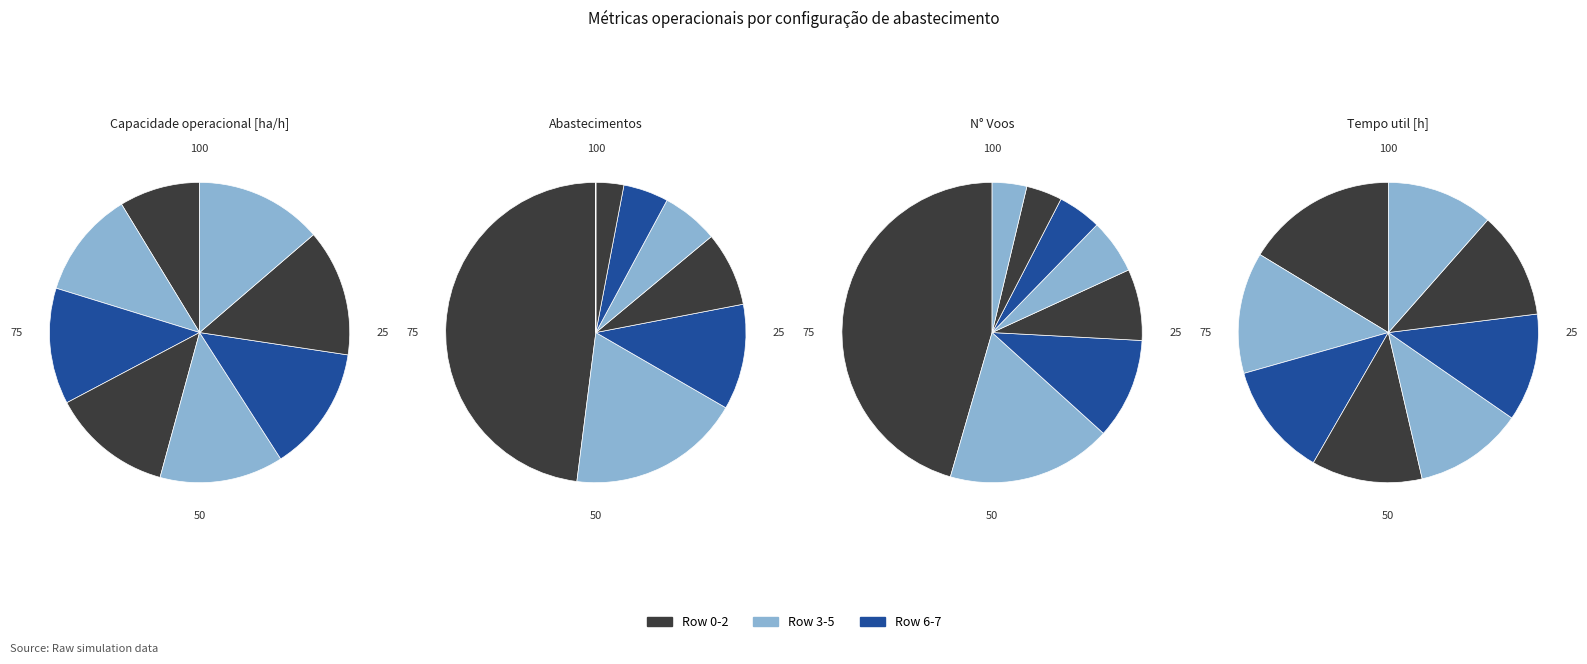

Is Row 0 the majority of the pie?

No